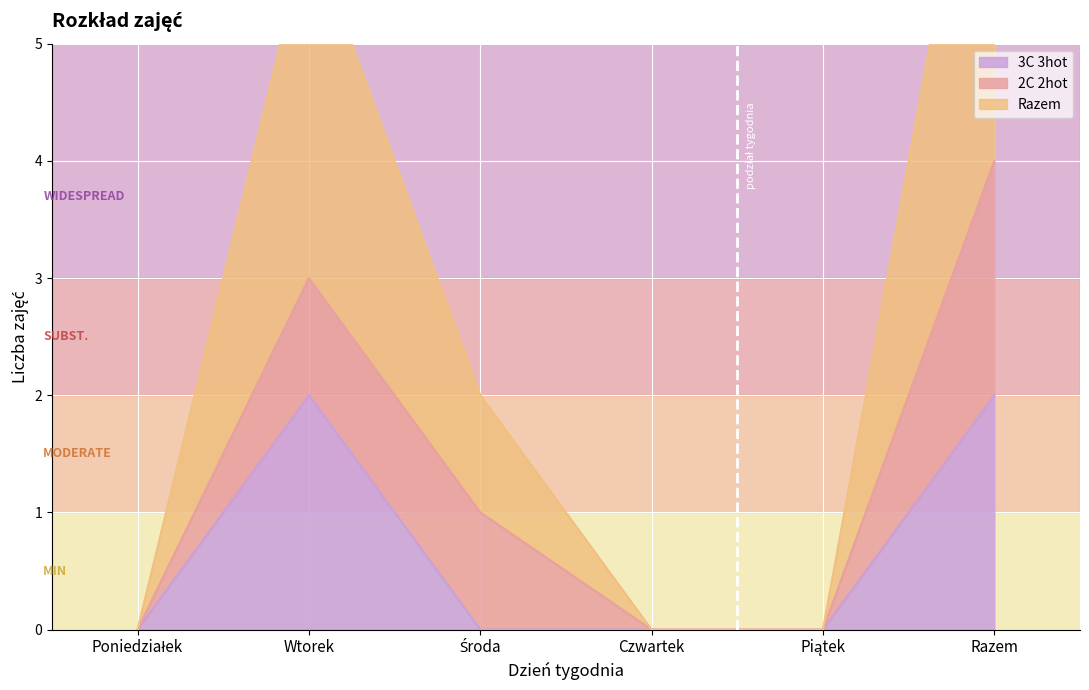

Read the 3C 3hot value at Razem.

2